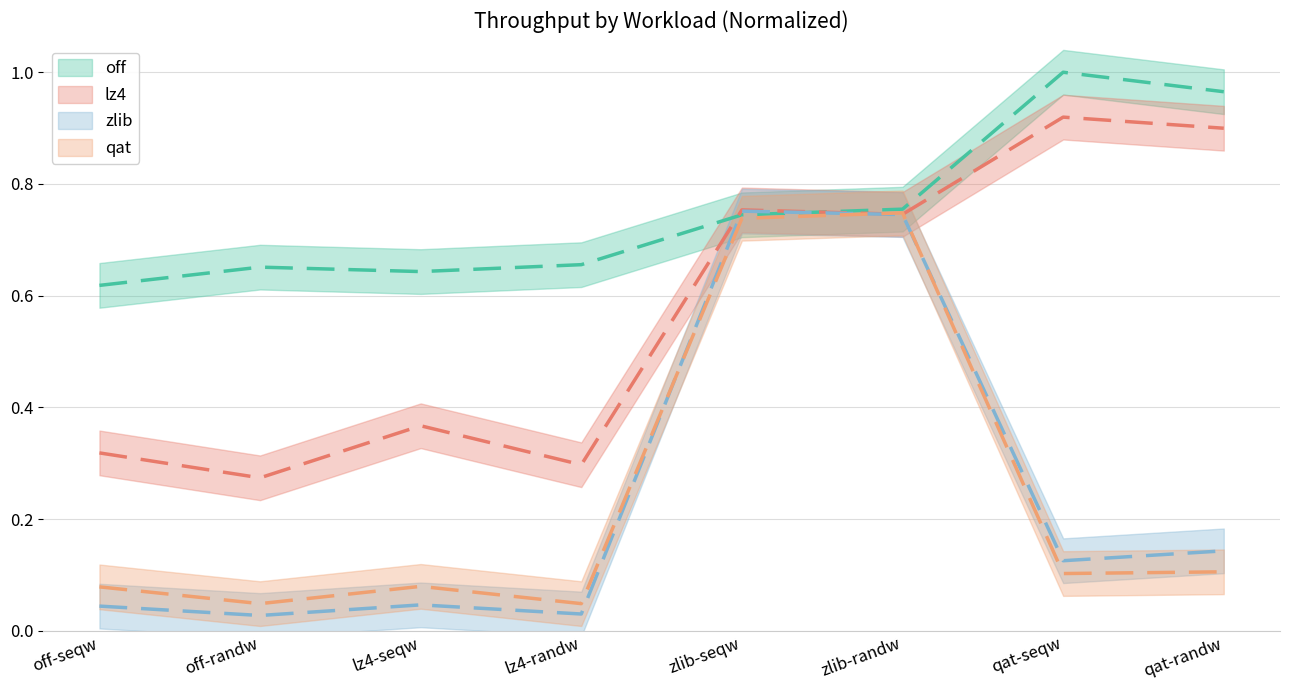

What is the value of the qat_throughput point at the 6th from the left?

0.7